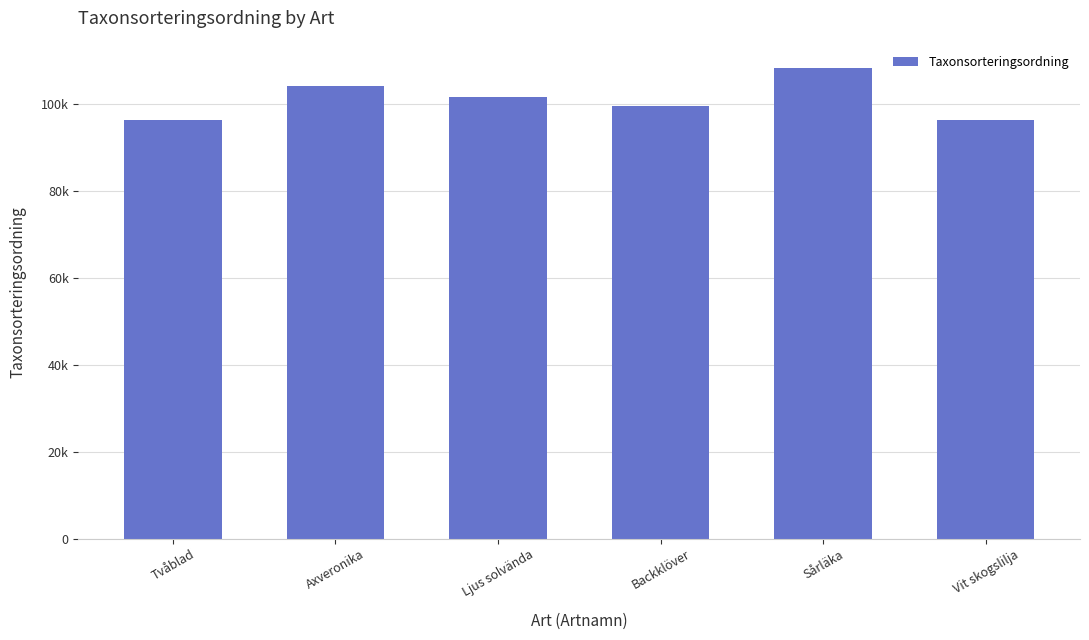

Reading left to right, list all the values displayed in this chart.

96356	104033	101692	99590	108194	96225